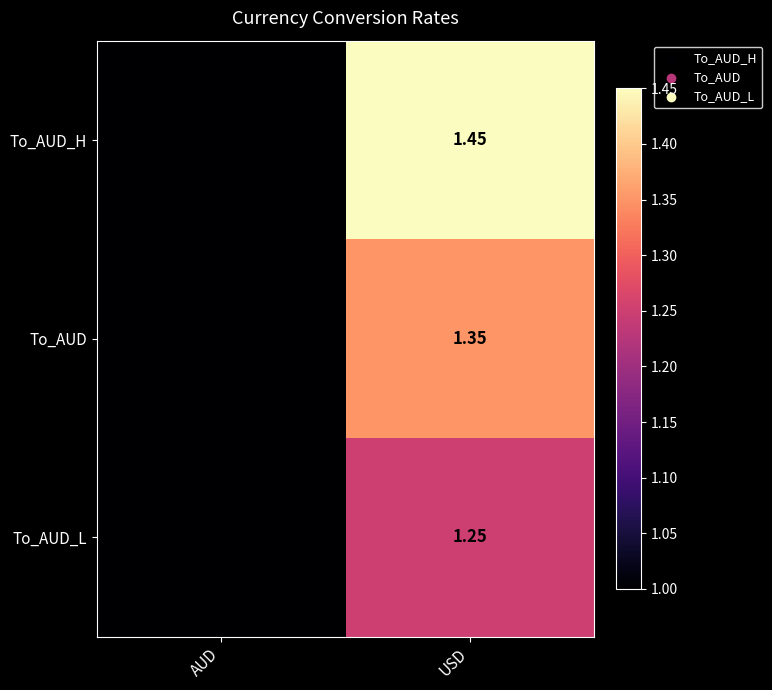

Rank the categories by To_AUD_H value from lowest to highest.

AUD, USD